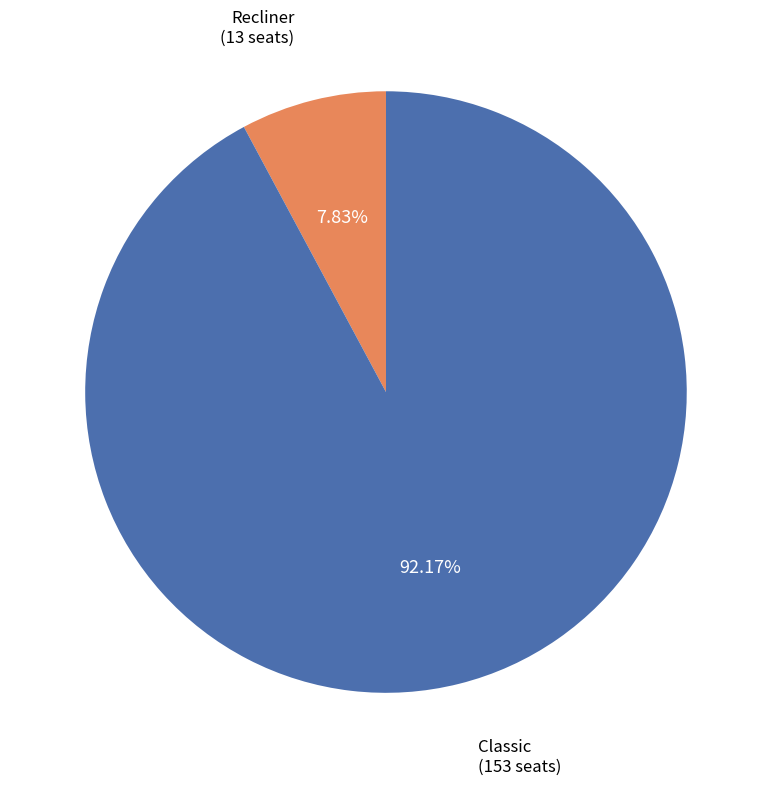

How many segments does this pie chart have?

2